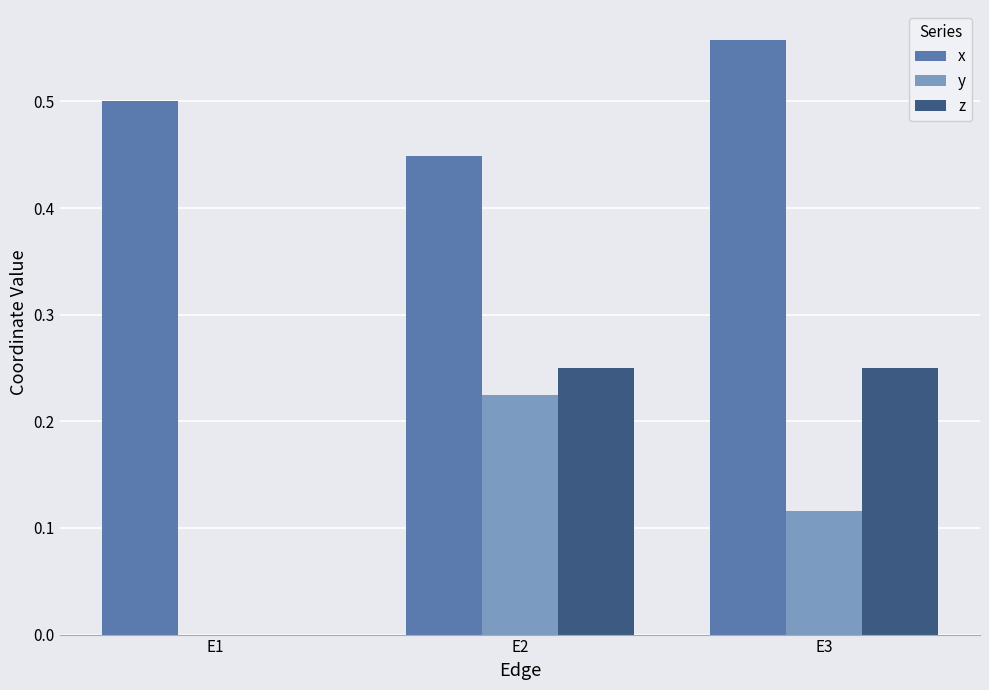

Which series has the largest total across all categories?

x